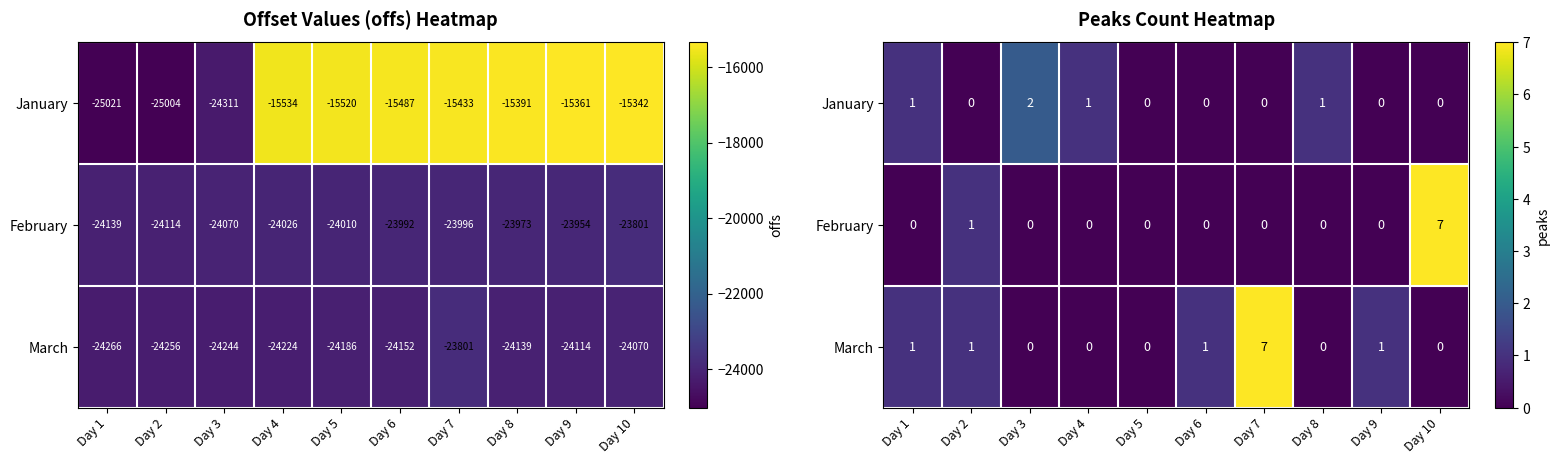

Which series has the largest total across all categories?

March